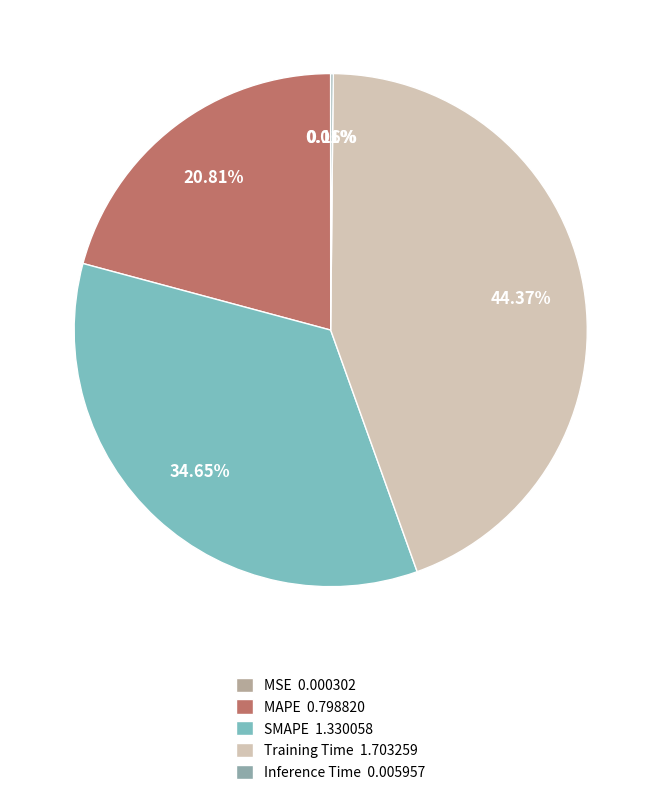

To the nearest percent, what portion does SMAPE represent?

35%